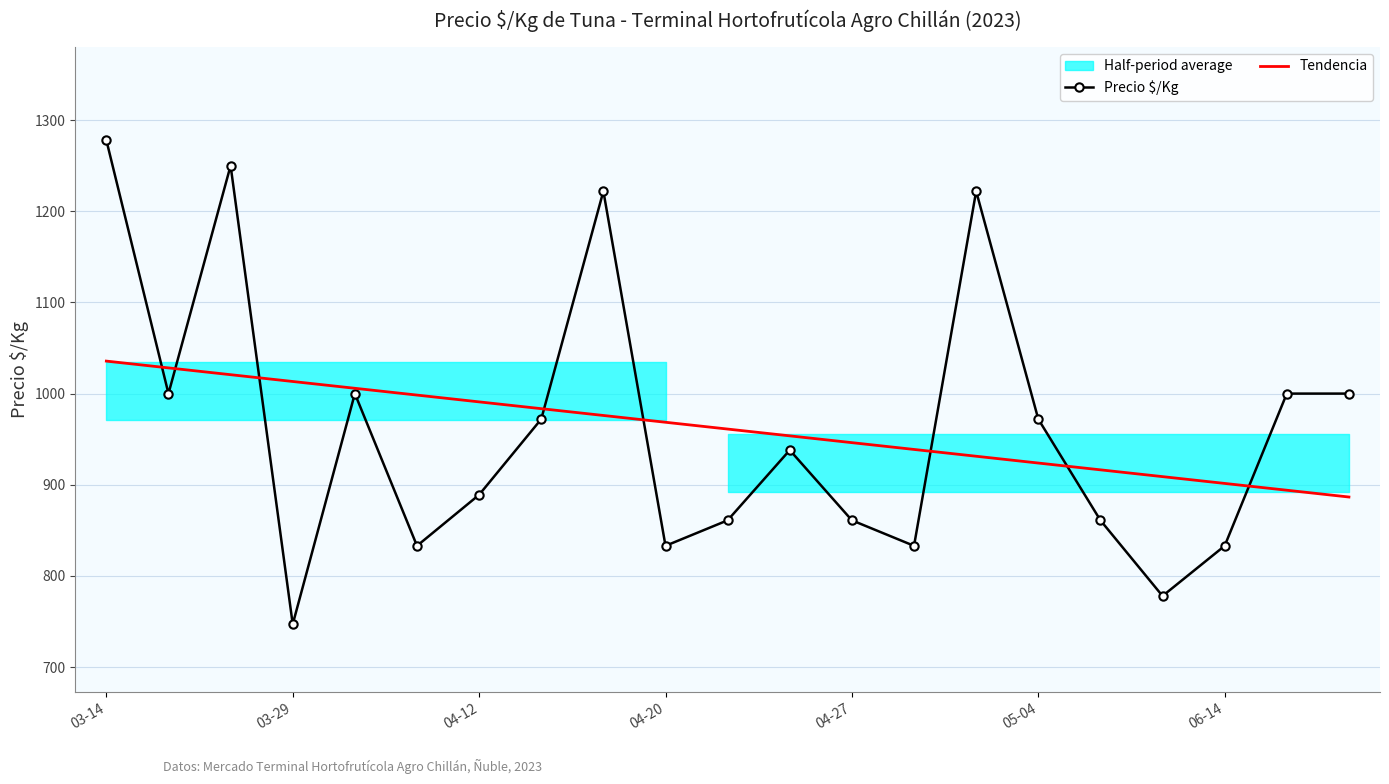

Which label corresponds to the largest value in the chart?

03-14